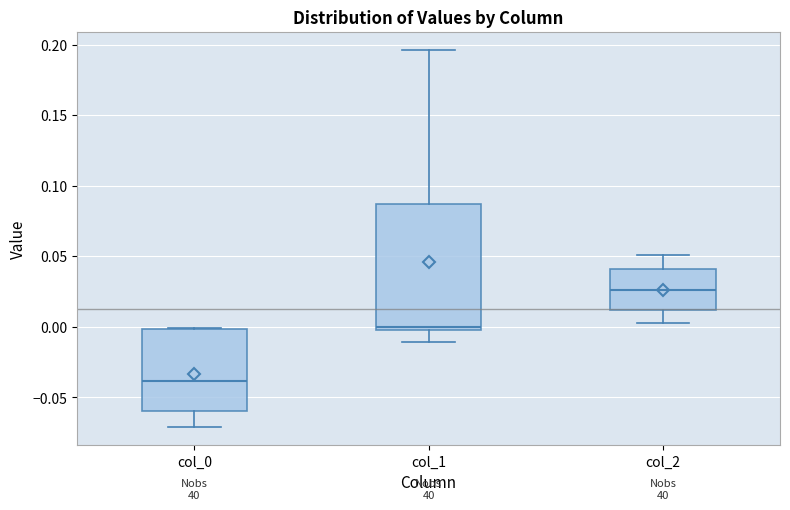

Where is the lower edge of the box for col_1 on the y-axis? The values are not printed on the chart, so give them approximately, as read against the axis.

-0.005